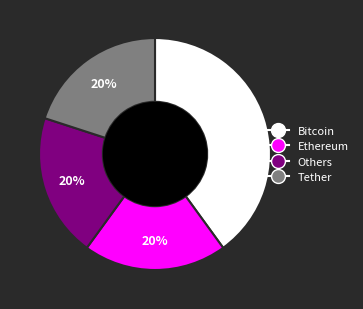

Is there a majority slice in this chart?

No